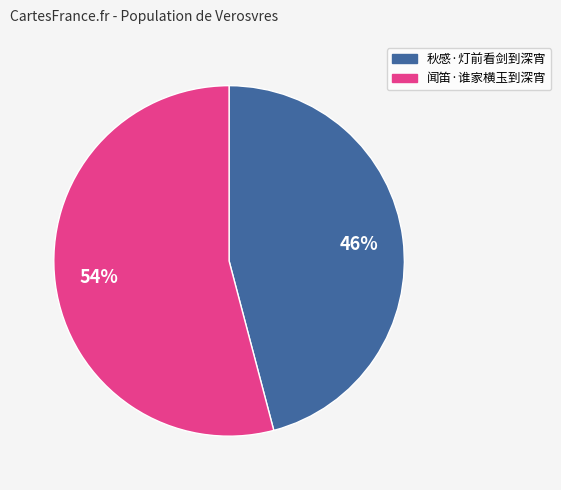

Is there a majority slice in this chart?

Yes